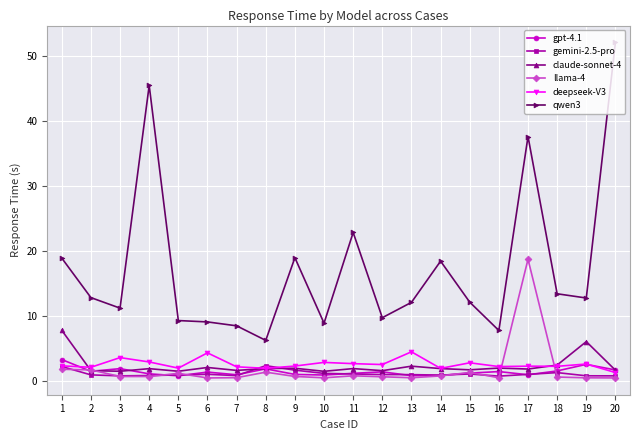

What is the smallest value displayed?

0.5